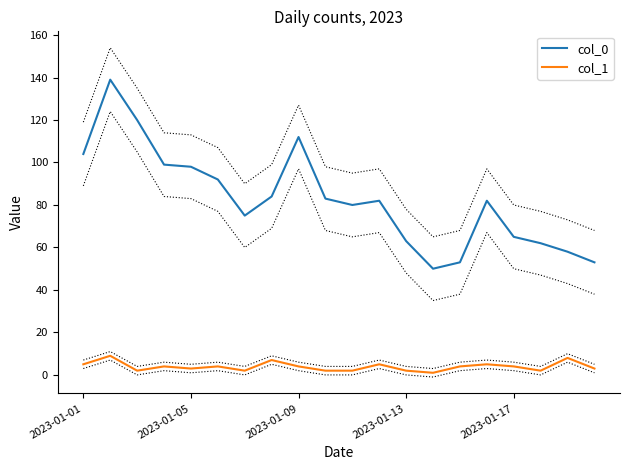

What are all the series names shown in the legend?

col_0, col_1